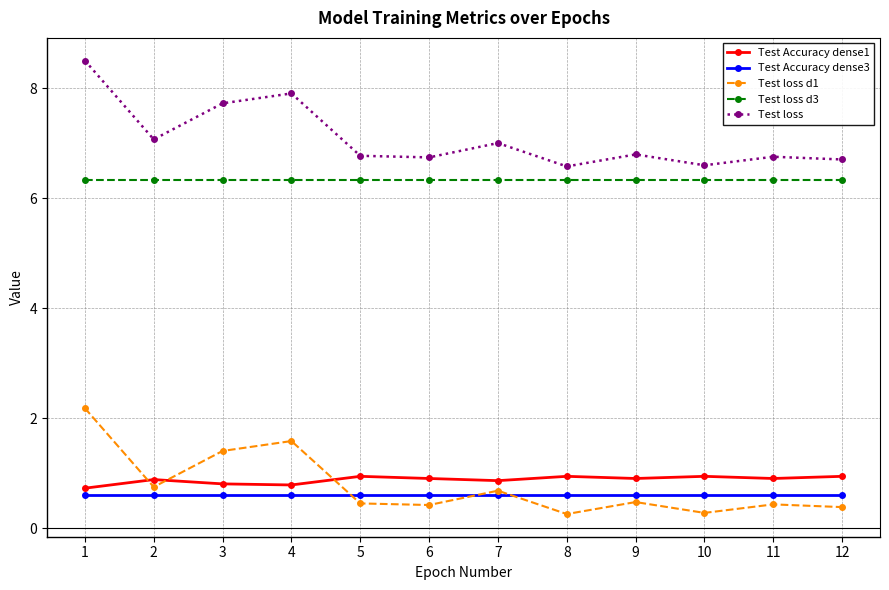

At how many categories does at least one series exceed 5?

12